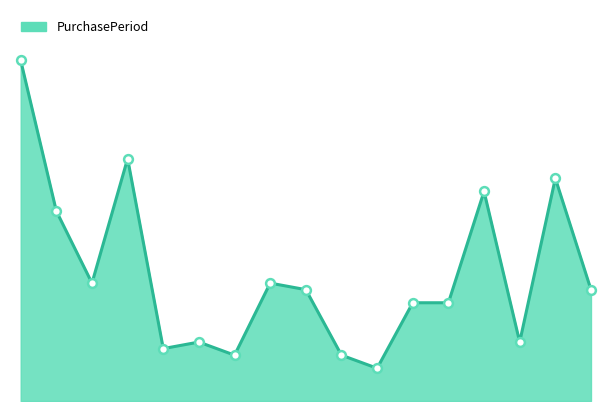

How many lines are shown in the chart?

1